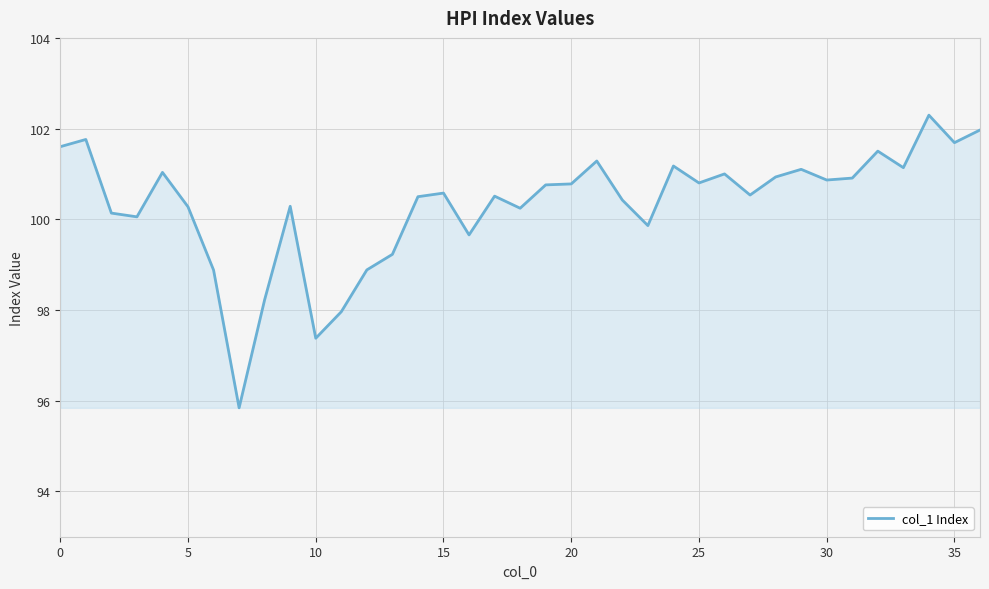

What is the difference between the second highest and second lowest values?

4.6